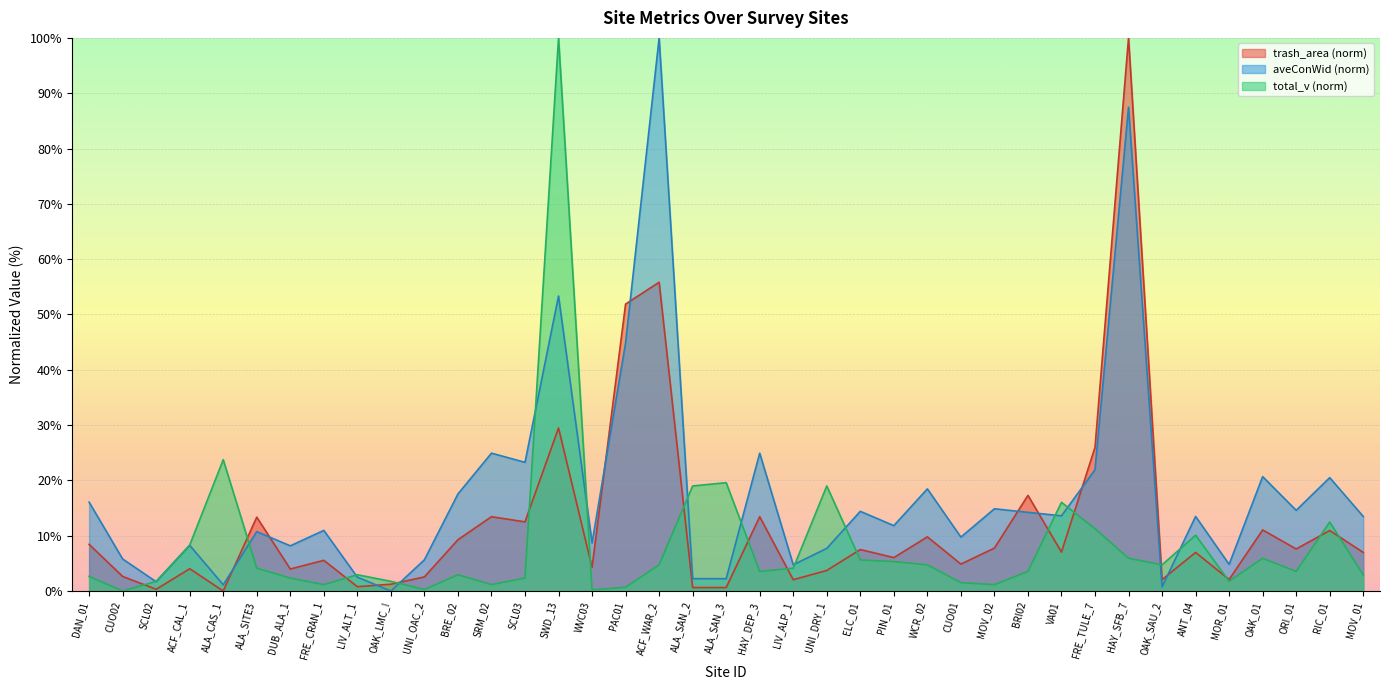

What position from the left is UNI_OAC_2?

11